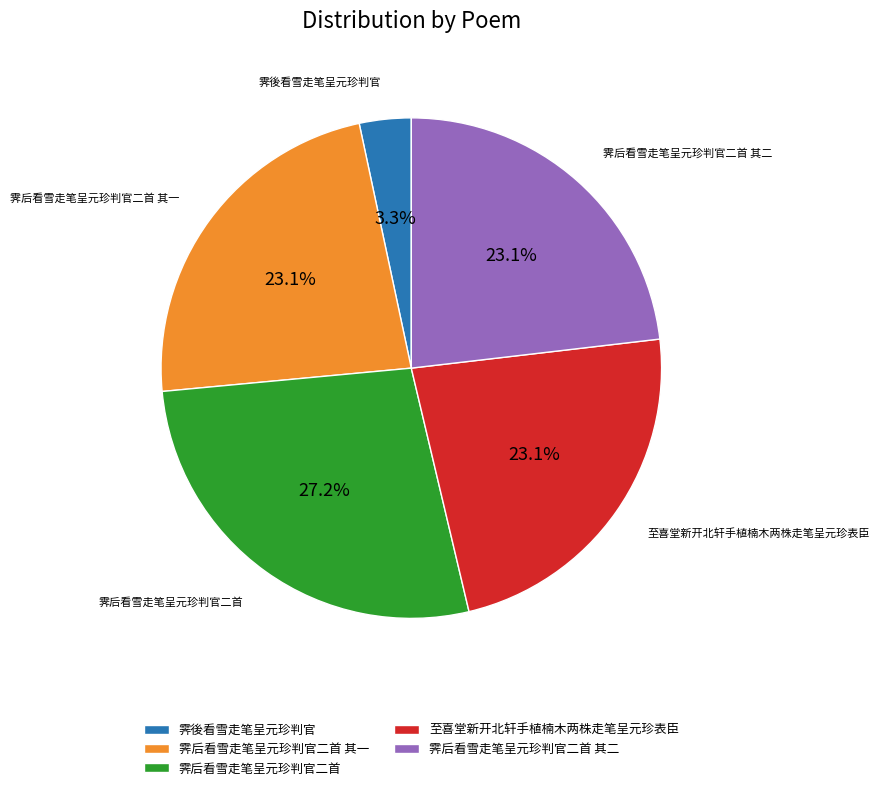

To the nearest percent, what percentage of the pie is 至喜堂新开北轩手植楠木两株走笔呈元珍表臣?

23%